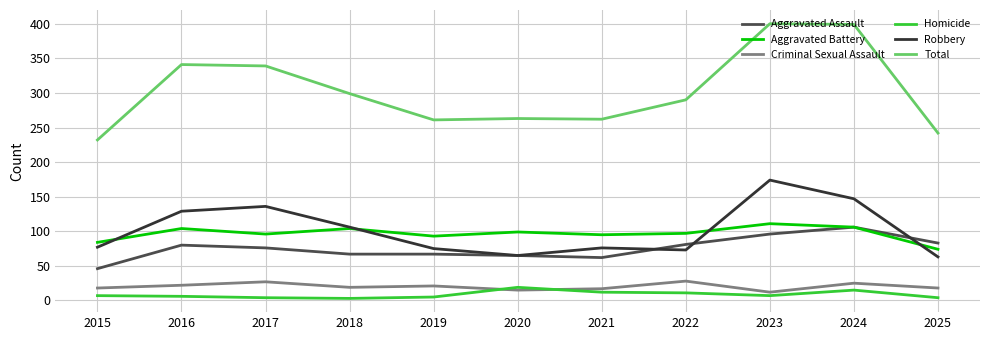

True or false: Aggravated Battery and Total intersect in this chart.

False